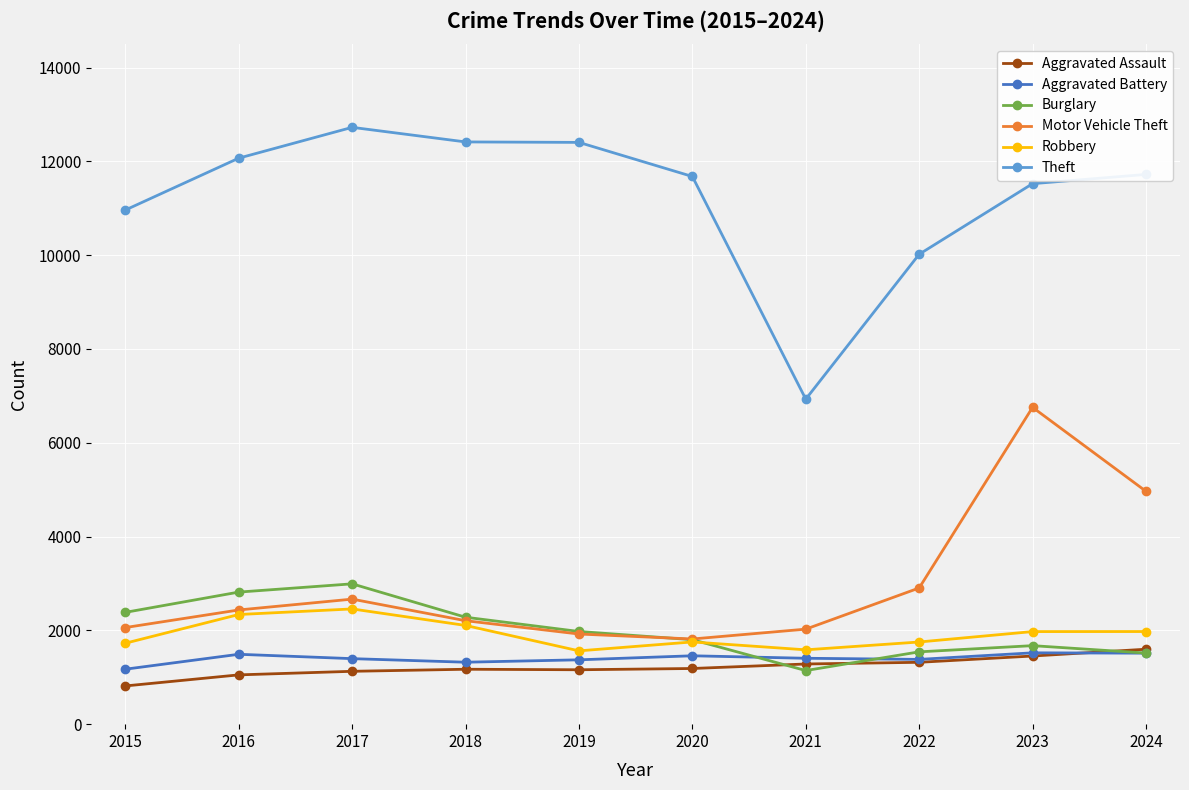

Which category has the highest value in the Aggravated Assault series?

2024